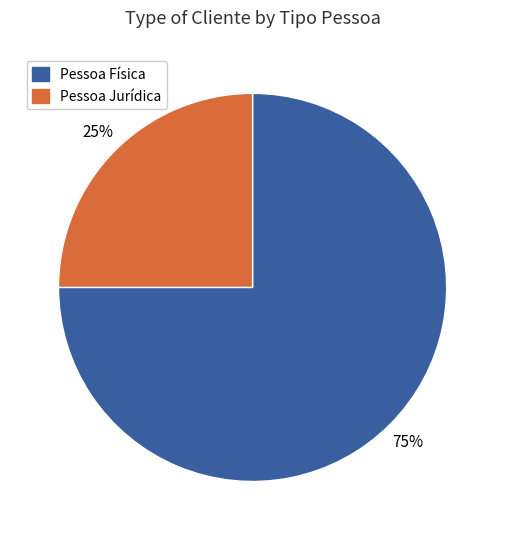

What is the ratio of the value at Pessoa Jurídica to the value at Pessoa Física?

0.3